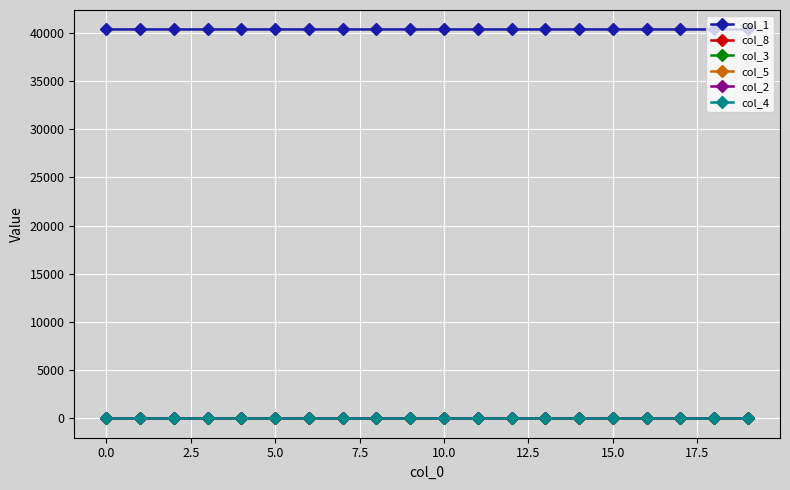

What are all the series names shown in the legend?

col_1, col_8, col_3, col_5, col_2, col_4